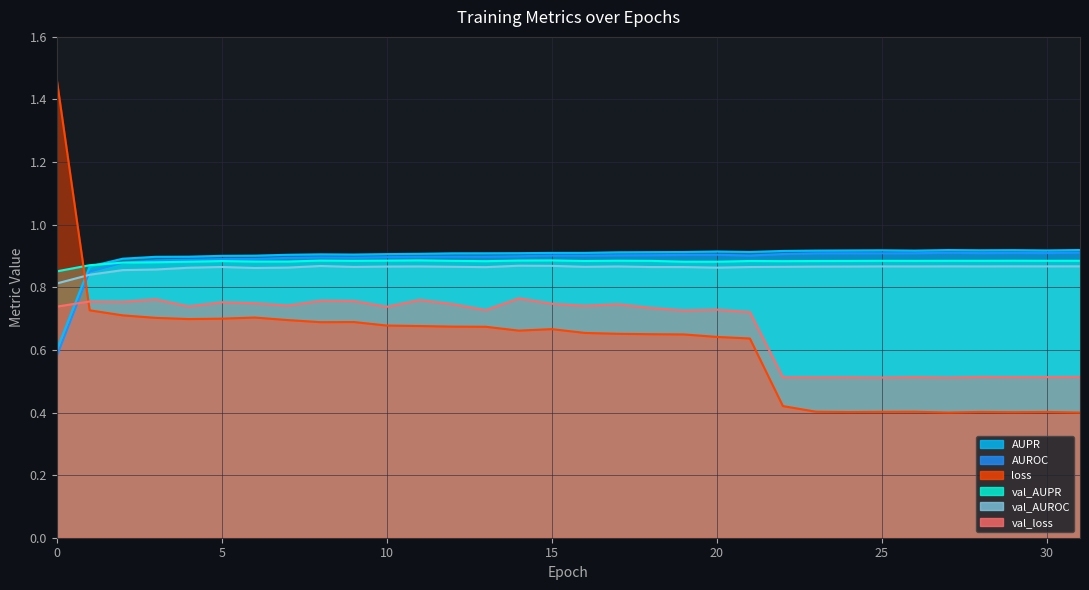

What is the greatest value displayed?

1.5